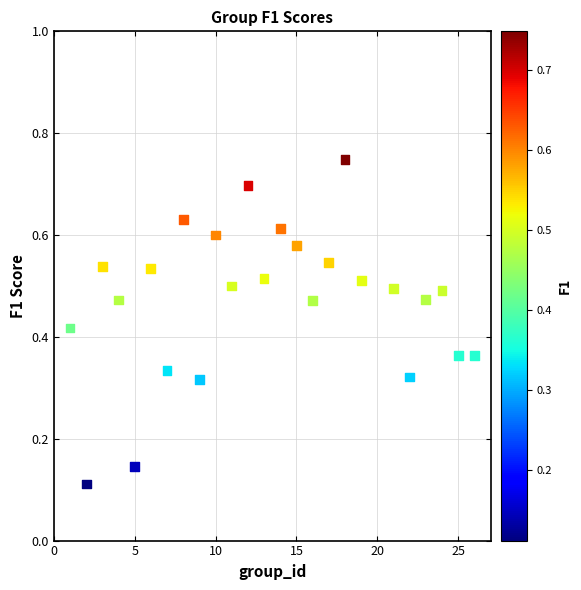

What is the range of X values (max minus min)?

25.0